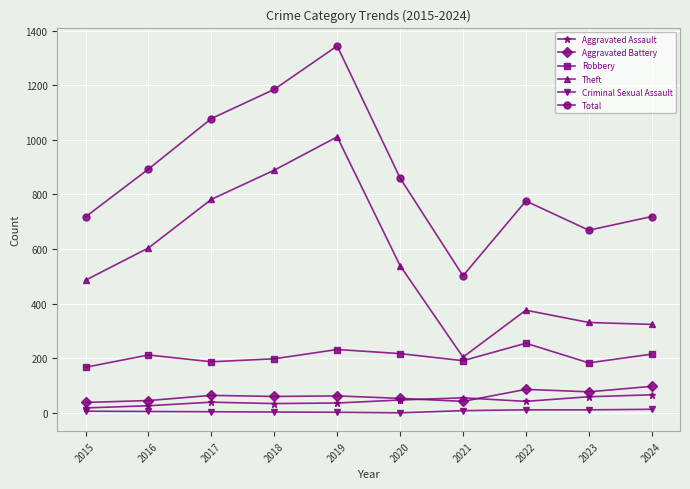

How many series are shown in this chart?

6